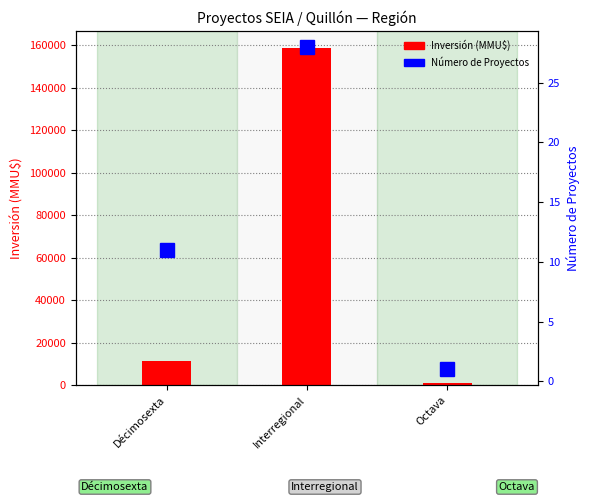

The value of Número de proyectos at Interregional is 37. True or false?

False